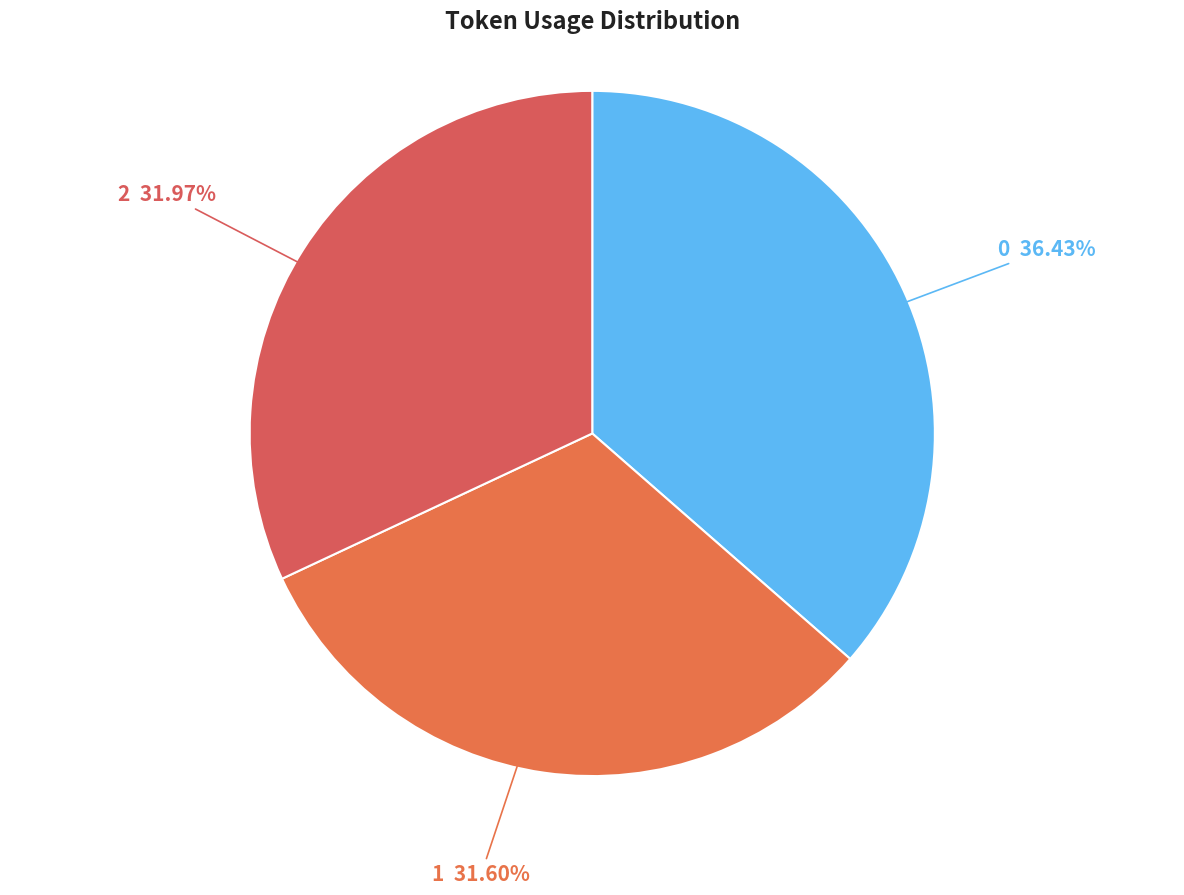

Do 2 and 1 together represent more than half of the pie?

Yes